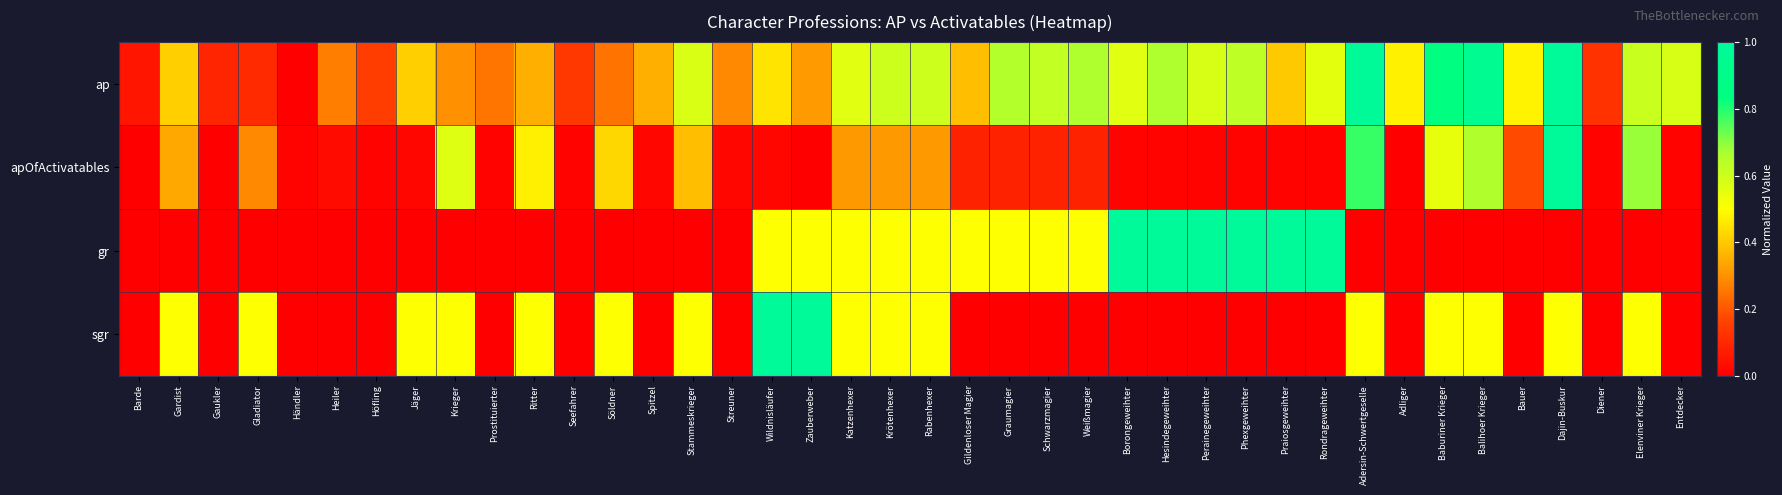

Between Praiosgeweihter and Adliger, which series saw the biggest shift?

gr